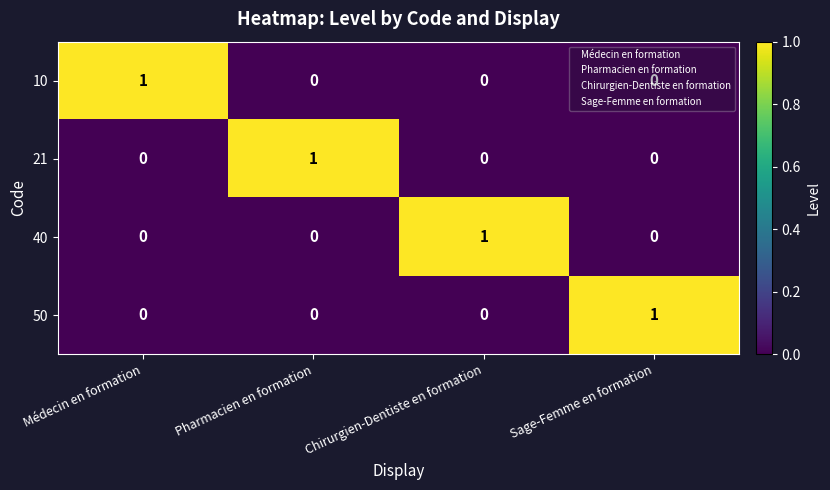

True or false: 50 has a value of 0 at Médecin en formation.

True